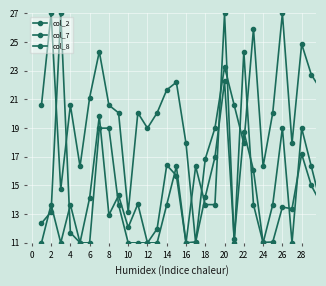

How many distinct data groups are displayed?

3